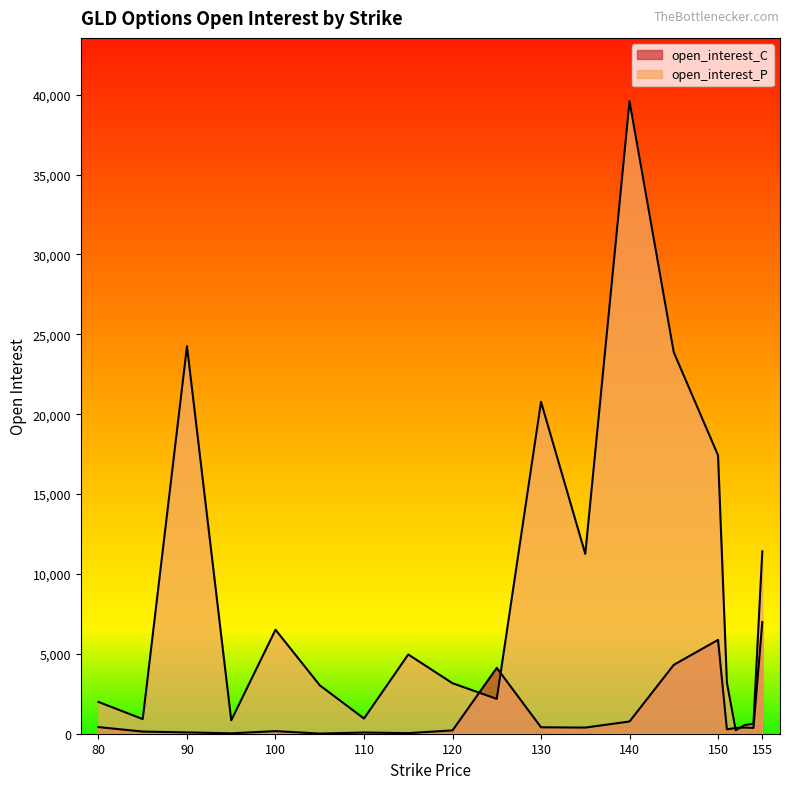

What is the average value of the open_interest_P series?

8887